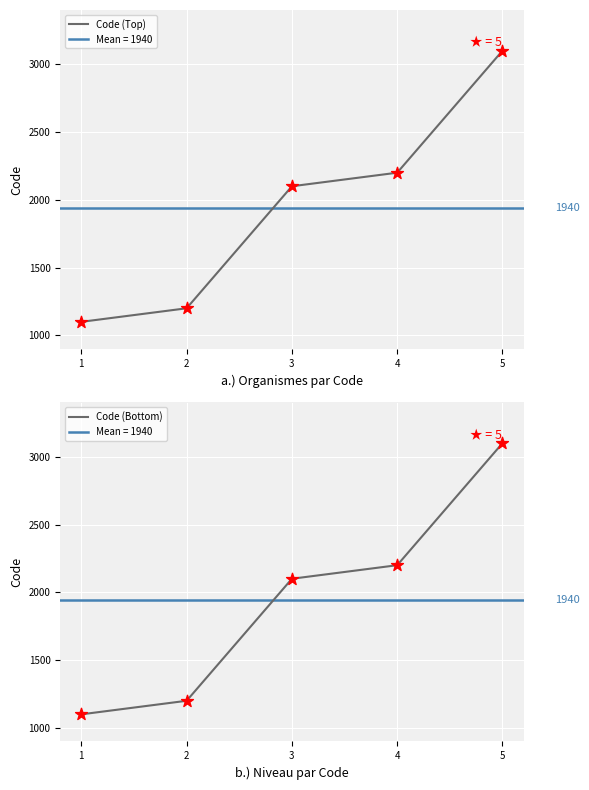

Which series has the widest spread of Y values?

Code (Top)